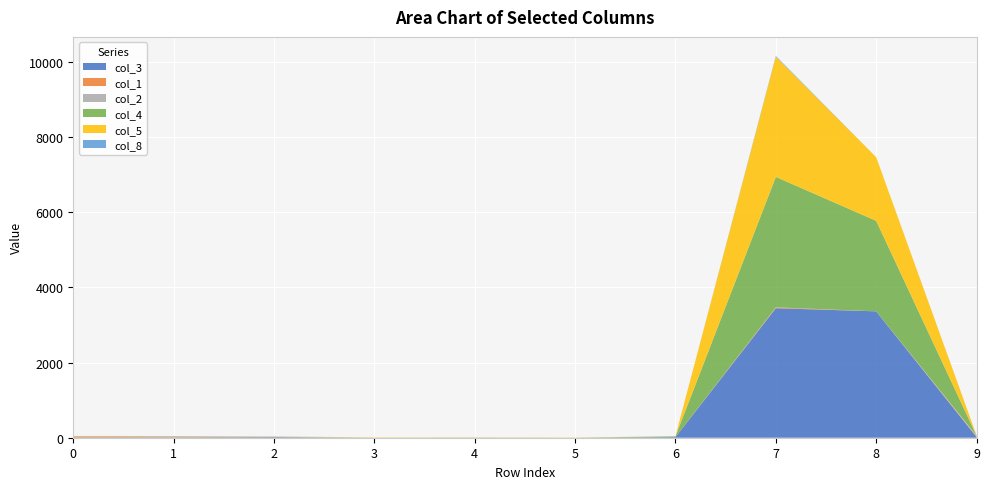

Reading left to right, list all the values displayed in this chart.

col_3: 0=1	1=8	2=15	3=0	4=0	5=0	6=17	7=3448	8=3365	9=18
col_1: 0=23	1=6	2=4	3=0	4=0	5=0	6=2	7=19	8=0	9=18
col_2: 0=16	1=25	2=5	3=0	4=5	5=2	6=0	7=4	8=0	9=19
col_4: 0=3	1=0	2=1	3=2	4=0	5=0	6=17	7=3474	8=2410	9=0
col_5: 0=5	1=6	2=5	3=8	4=6	5=6	6=2	7=3199	8=1694	9=0
col_8: 0=0	1=0	2=3	3=0	4=1	5=0	6=0	7=20	8=0	9=4